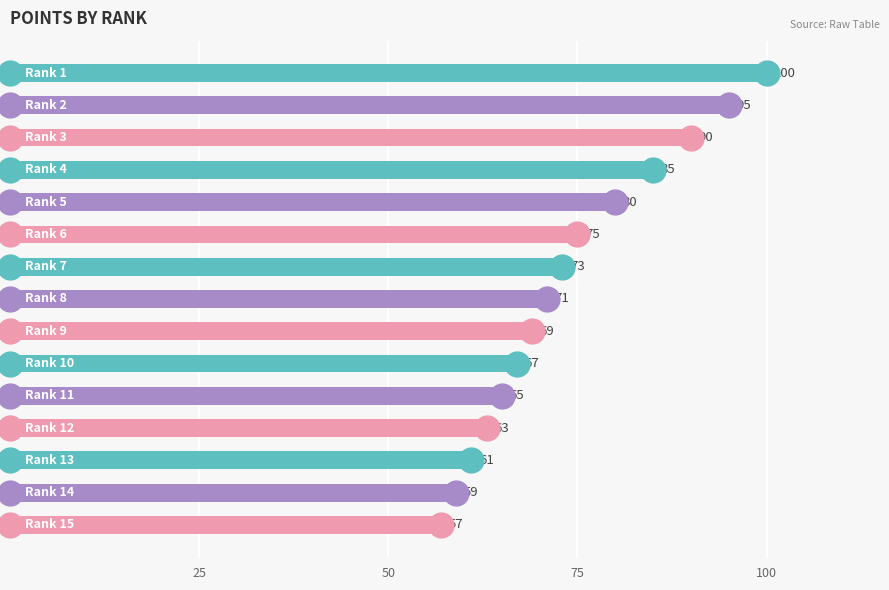

Between 13 and 5, which is larger?

5